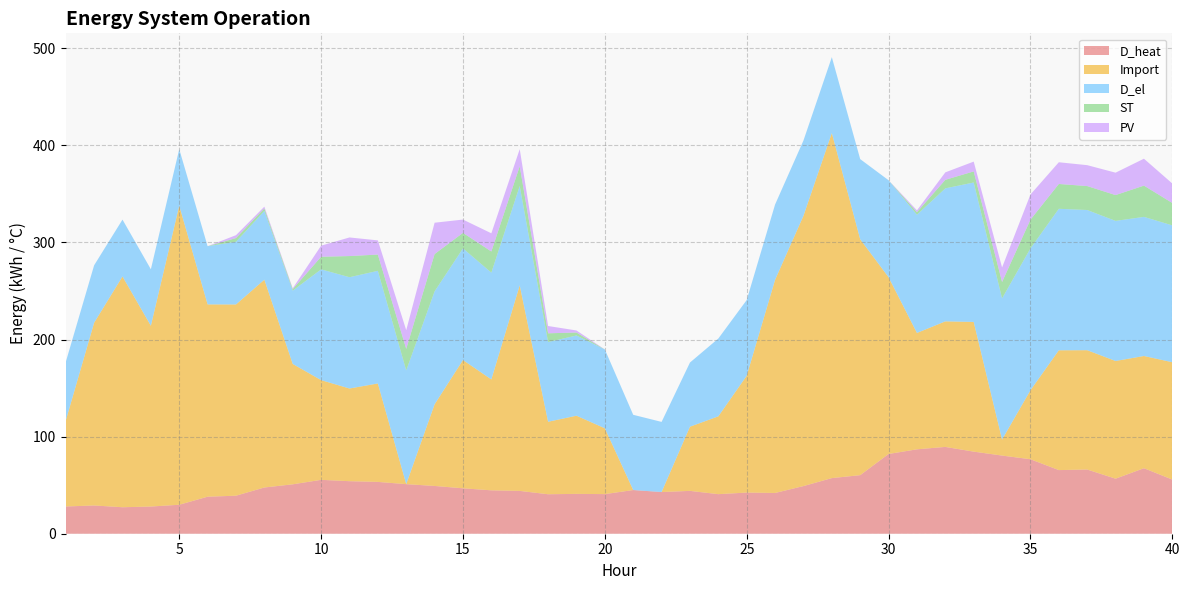

Reading right to left, list all the values displayed in this chart.

D_heat: 40=55.8	39=67.5	38=56.7	37=66.1	36=65.5	35=76.7	34=80.5	33=84.6	32=89.4	31=87.0	30=82.2	29=60.3	28=57.3	27=49.1	26=42.0	25=42.4	24=40.8	23=44.1	22=42.9	21=45.0	20=40.8	19=41.0	18=40.7	17=44.1	16=44.7	15=46.8	14=49.2	13=51.1	12=53.4	11=54.1	10=55.5	9=50.9	8=47.6	7=39.2	6=38.1	5=29.9	4=28.0	3=27.3	2=29.1	1=28.1
Import: 40=120.9	39=115.6	38=121.2	37=122.9	36=123.4	35=71.0	34=16.5	33=133.6	32=129.3	31=119.9	30=182.1	29=242.9	28=355.5	27=278.4	26=219.6	25=120.4	24=80.2	23=66.1	22=0.0	21=0.0	20=67.8	19=80.5	18=74.7	17=211.7	16=114.2	15=132.1	14=84.1	13=0.0	12=101.4	11=95.5	10=102.7	9=124.0	8=214.1	7=197.0	6=198.1	5=308.1	4=186.2	3=237.7	2=188.2	1=88.4
D_el: 40=141.0	39=143.3	38=144.3	37=144.4	36=145.8	35=146.2	34=145.5	33=143.7	32=137.0	31=121.8	30=99.9	29=82.6	28=78.2	27=77.6	26=77.6	25=78.0	24=80.2	23=66.1	22=72.2	21=77.5	20=81.2	19=82.7	18=82.2	17=102.5	16=110.0	15=115.0	14=116.4	13=117.2	12=116.0	11=114.7	10=114.1	9=75.5	8=70.8	7=64.6	6=60.0	5=58.2	4=58.2	3=58.6	2=59.1	1=60.4
ST: 40=23.0	39=32.2	38=26.6	37=24.7	36=25.6	35=29.6	34=16.8	33=11.4	32=8.8	31=2.6	30=0.0	29=0.0	28=0.0	27=0.0	26=0.0	25=0.0	24=0.0	23=0.0	22=0.0	21=0.0	20=0.0	19=3.0	18=9.0	17=20.3	16=21.8	15=16.0	14=38.4	13=22.2	12=16.7	11=21.8	10=13.0	9=1.6	8=2.6	7=3.8	6=0.0	5=0.0	4=0.0	3=0.0	2=0.0	1=0.0
PV: 40=20.1	39=27.7	38=23.1	37=21.5	36=22.4	35=25.9	34=15.0	33=10.1	32=7.7	31=1.9	30=0.0	29=0.0	28=0.0	27=0.0	26=0.0	25=0.0	24=0.0	23=0.0	22=0.0	21=0.0	20=0.0	19=2.1	18=7.5	17=17.6	16=18.8	15=13.7	14=32.3	13=19.3	12=14.6	11=19.2	10=11.4	9=0.8	8=1.8	7=3.0	6=0.0	5=0.0	4=0.0	3=0.0	2=0.0	1=0.0